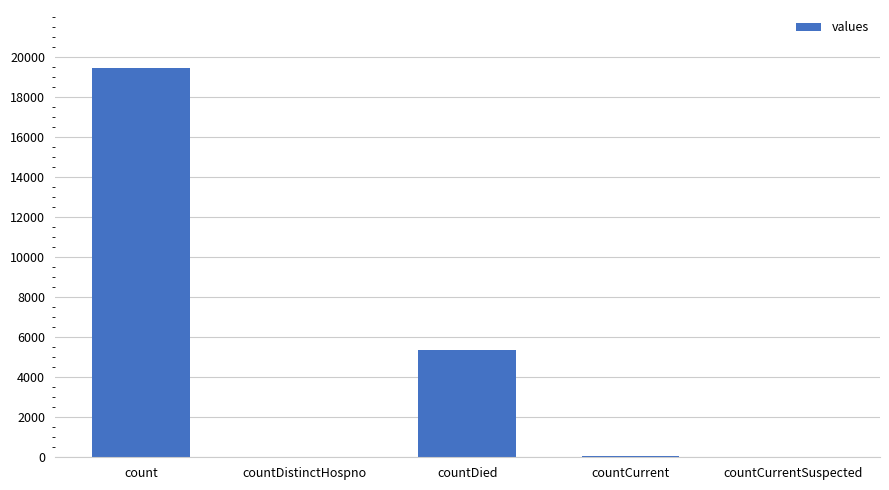

True or false: the data shows 60 at countCurrent.

True